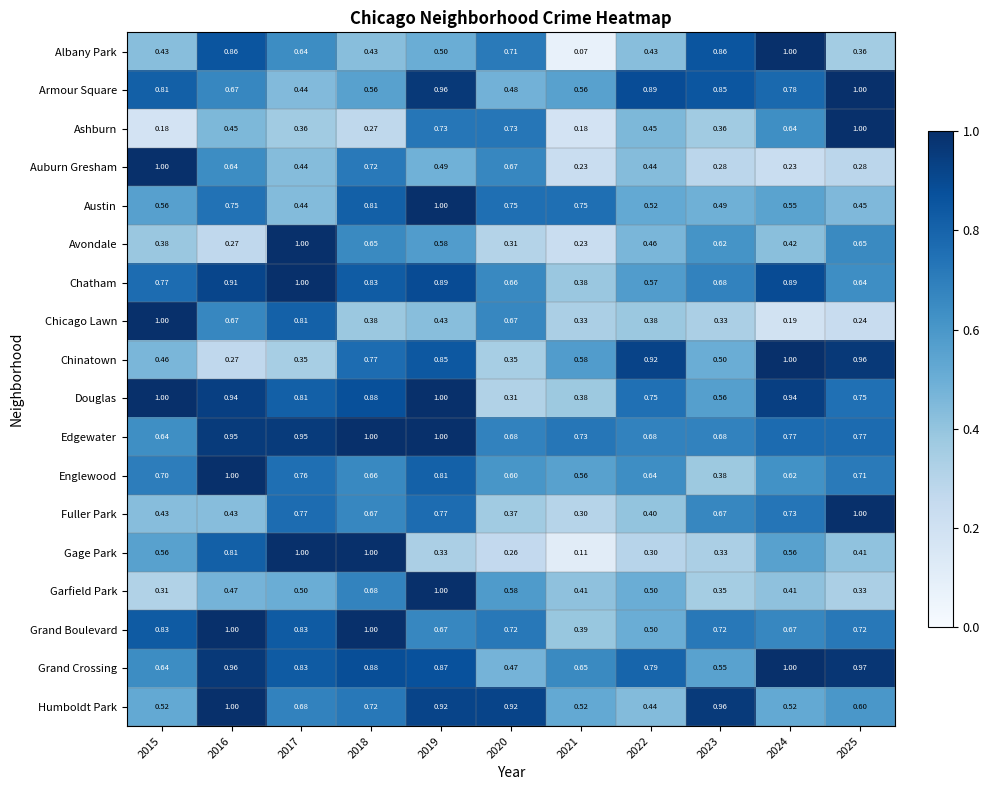

Which series has the largest total across all categories?

Edgewater